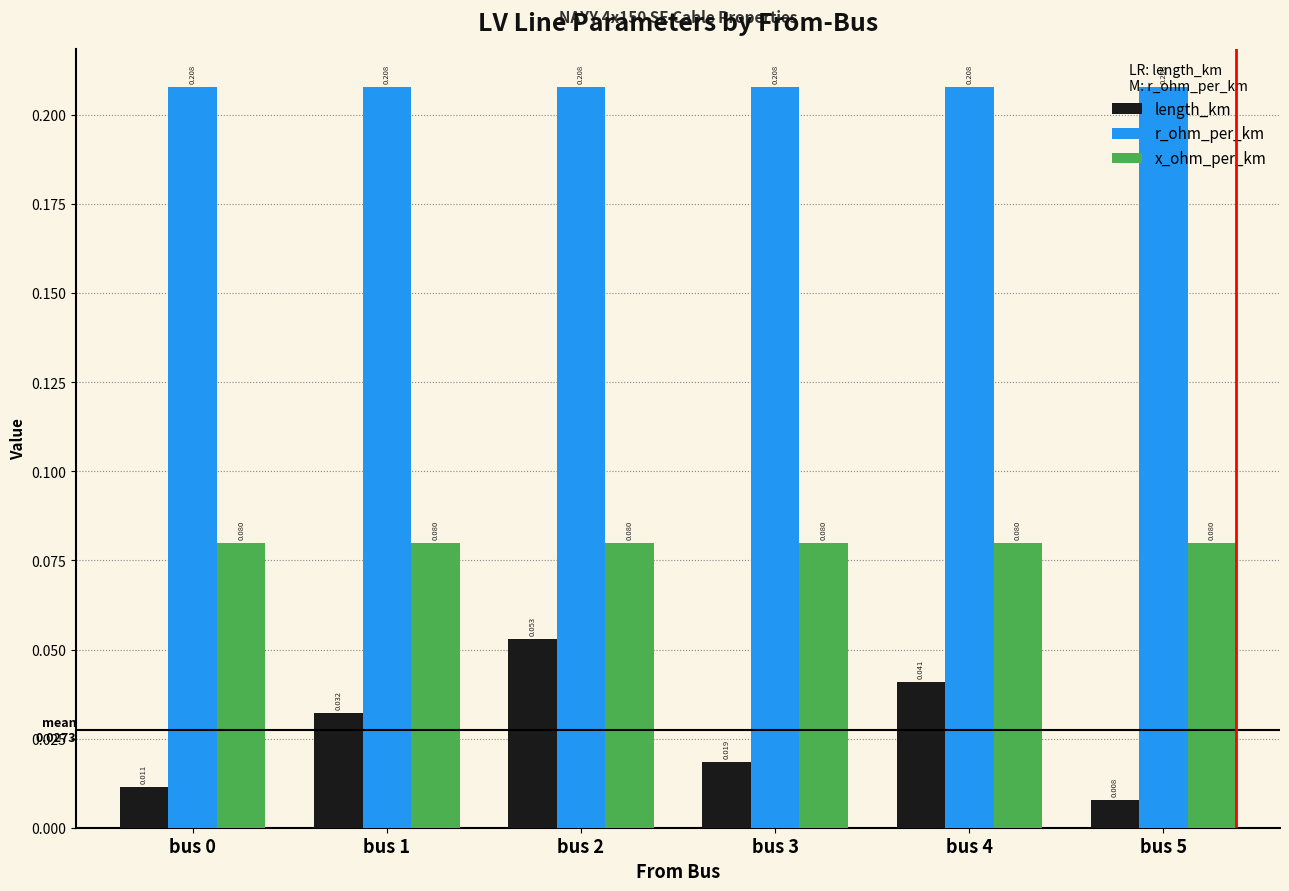

List the series in order of their peak value, lowest first.

length_km, x_ohm_per_km, r_ohm_per_km